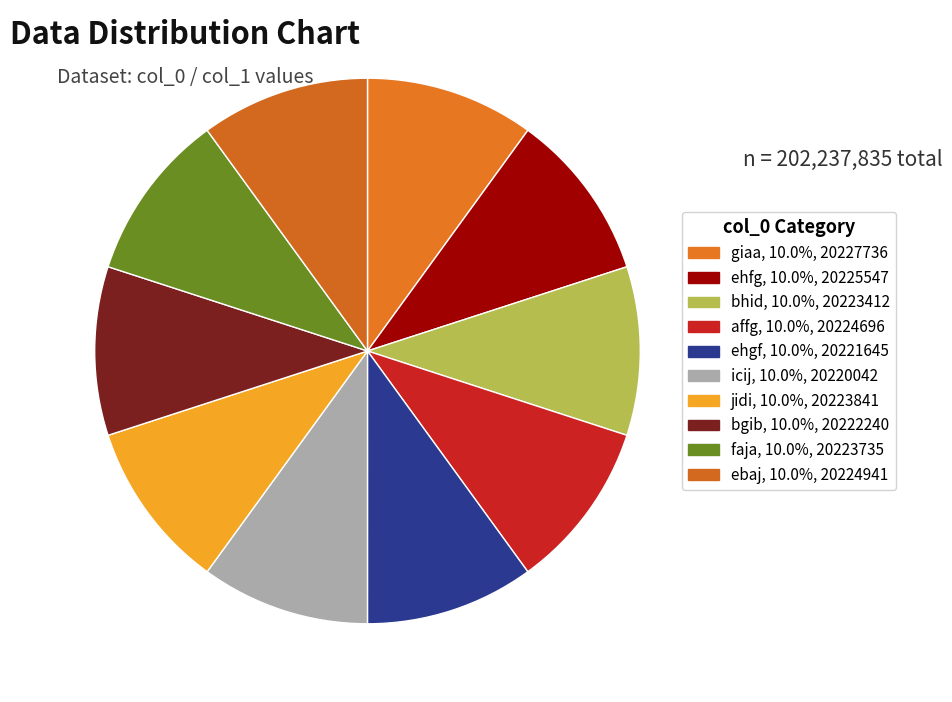

Is the sum of icij and ehfg greater than half?

No